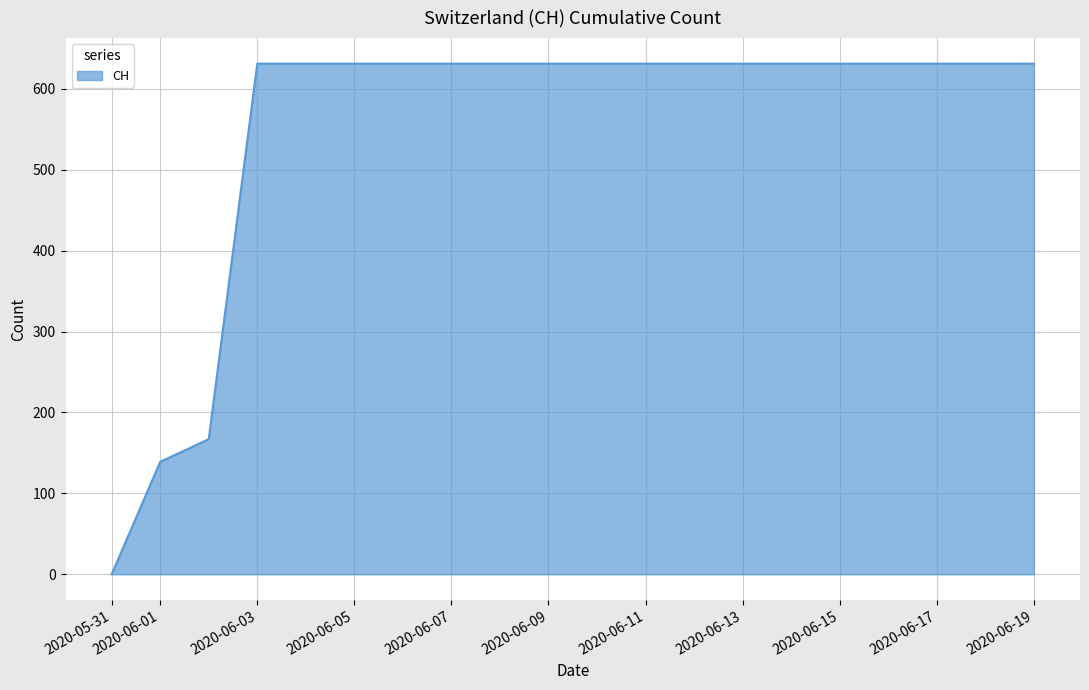

What is the difference between the maximum and minimum values?

631